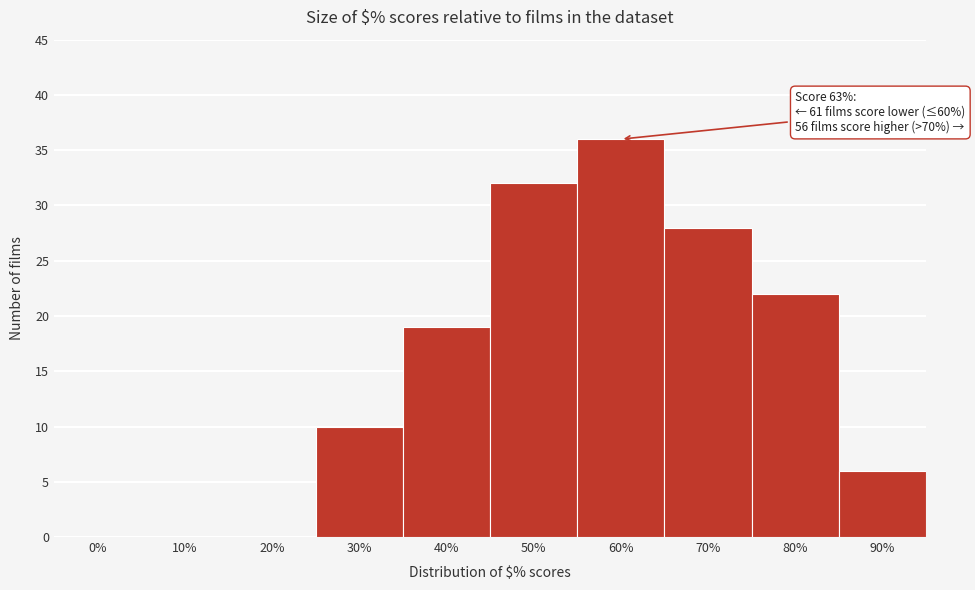

Reading left to right, what are all the values shown in this chart?

0%=0	10%=0	20%=0	30%=10	40%=19	50%=32	60%=36	70%=28	80%=22	90%=6